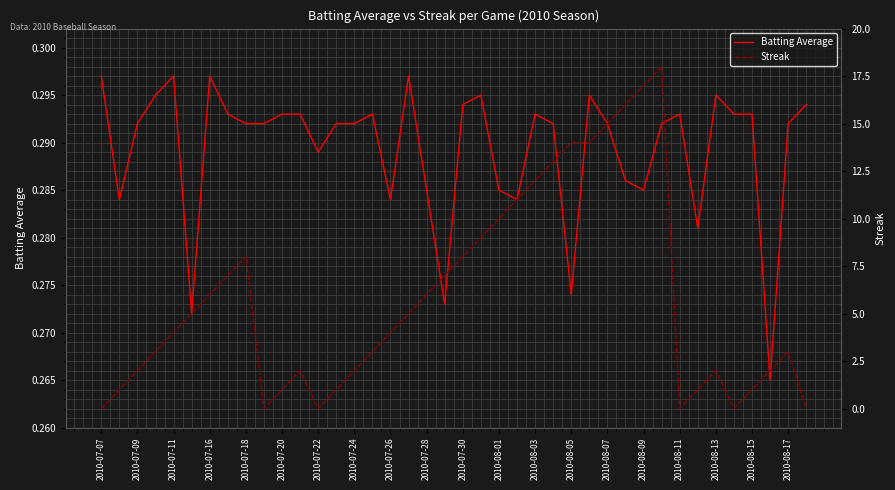

Is the value of Streak at 2010-08-01 greater than the value of Batting Average at 2010-07-24?

Yes